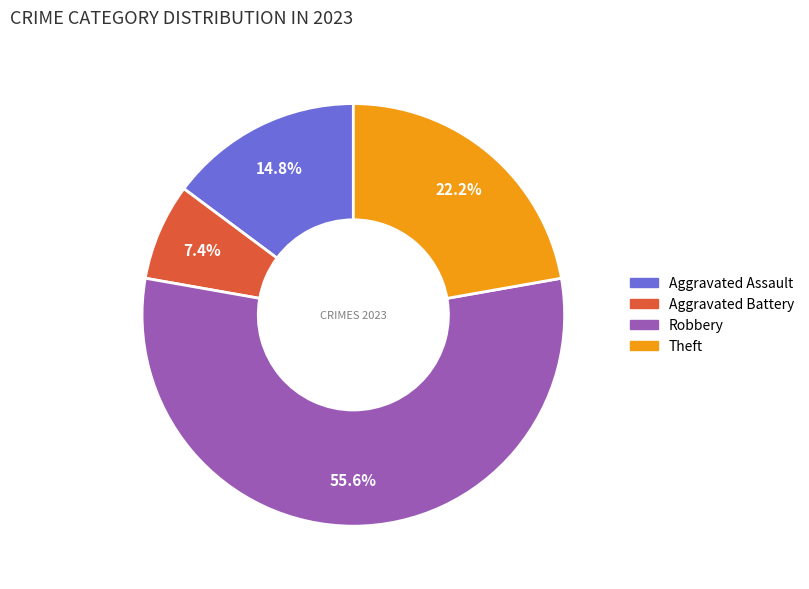

Does any single category account for the majority?

Yes